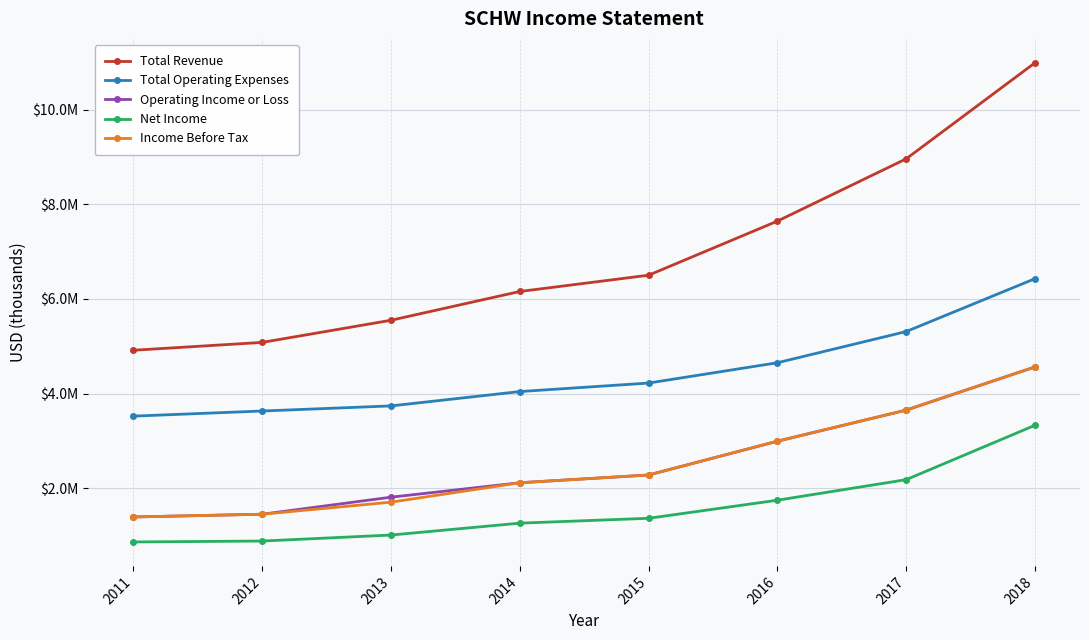

At which category is the sum across all series the highest?

2018